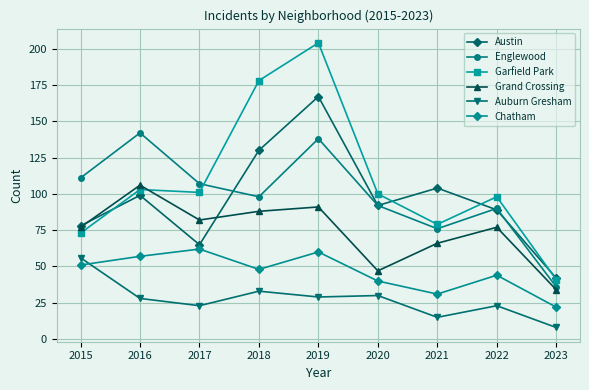

True or false: Englewood has more than 0 interior local peaks.

True